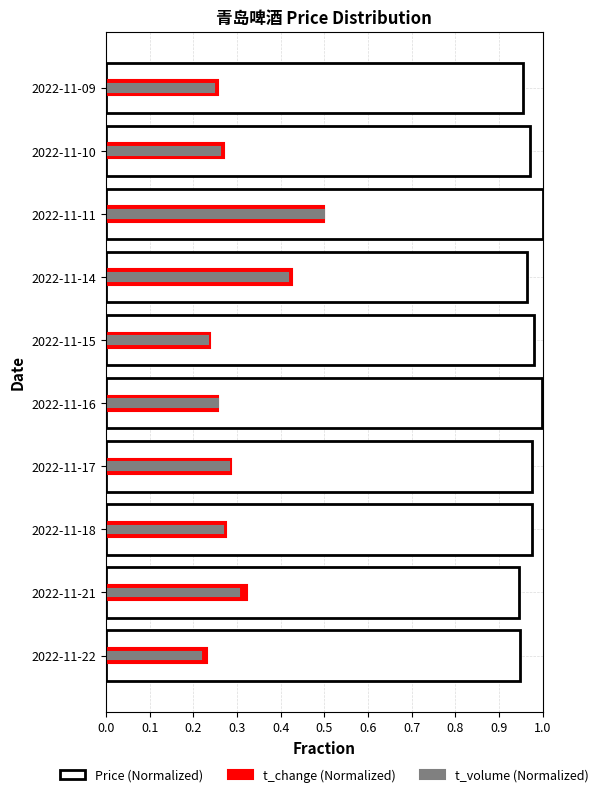

The value of t_change (Normalized) at 2022-11-09 is 0.3. True or false?

True